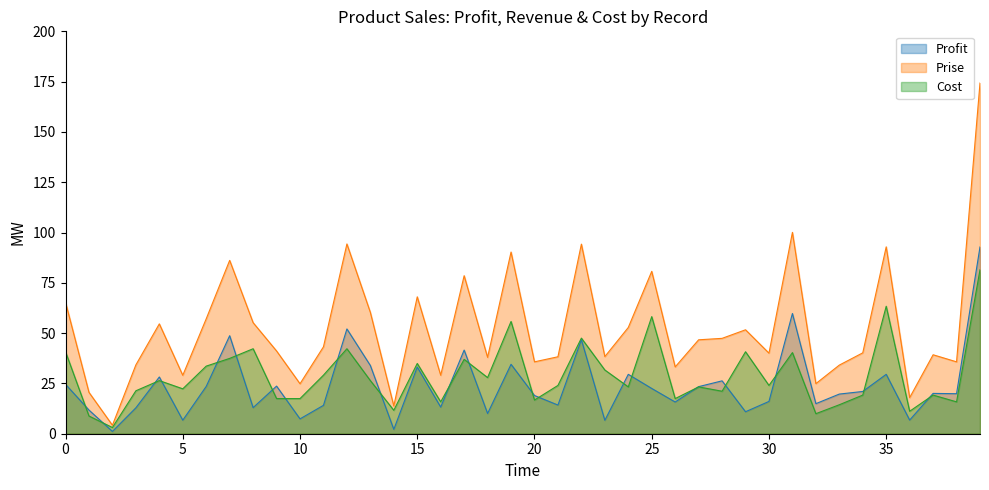

What is the difference between the maximum and minimum values in the Cost series?

78.4